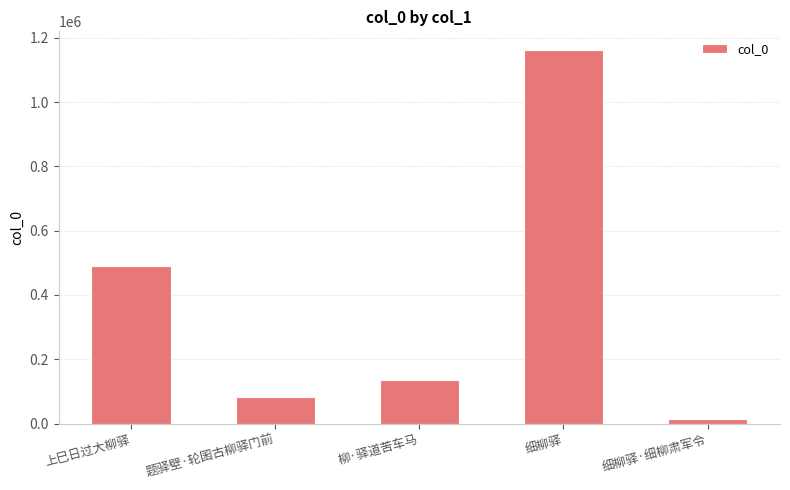

List the labels in order of value, smallest first.

细柳驿·细柳肃军令, 题驿壁·轮囷古柳驿门前, 柳·驿道苦车马, 上巳日过大柳驿, 细柳驿